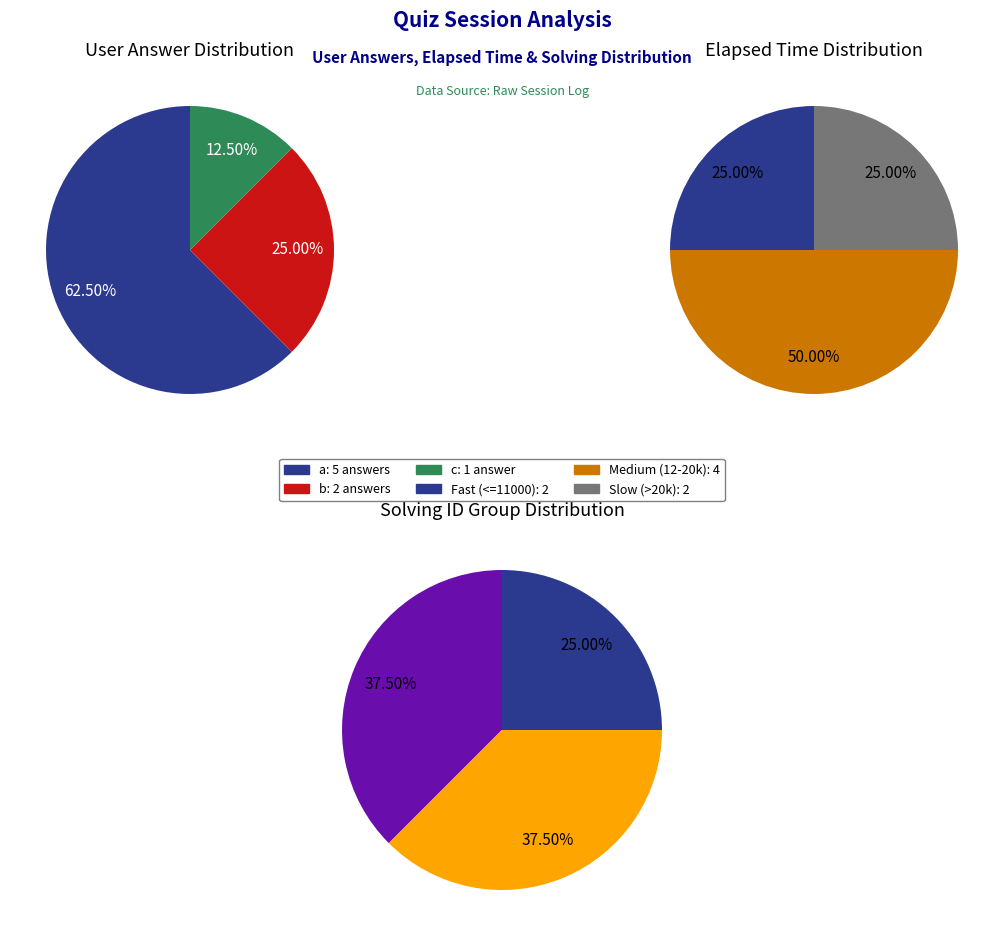

Do a and b together represent more than half of the pie?

Yes